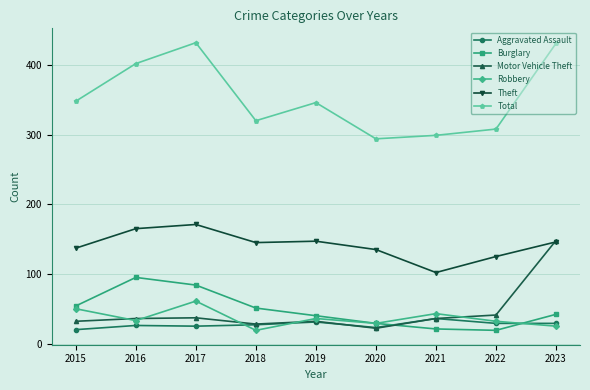

What is the sum of the Aggravated Assault values at 2020 and 2022?

52